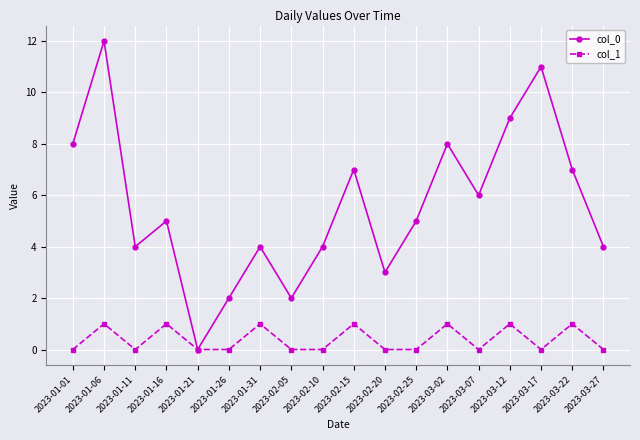

At which category does col_1 reach its first local peak?

2023-01-06